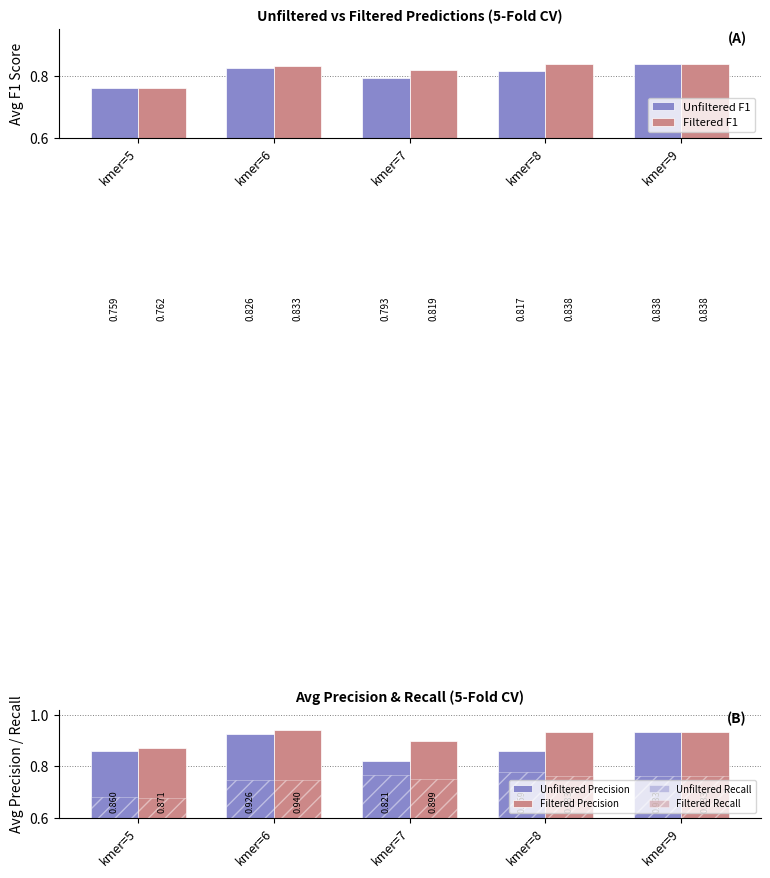

Are the bars grouped side by side (vs. stacked)?

Yes